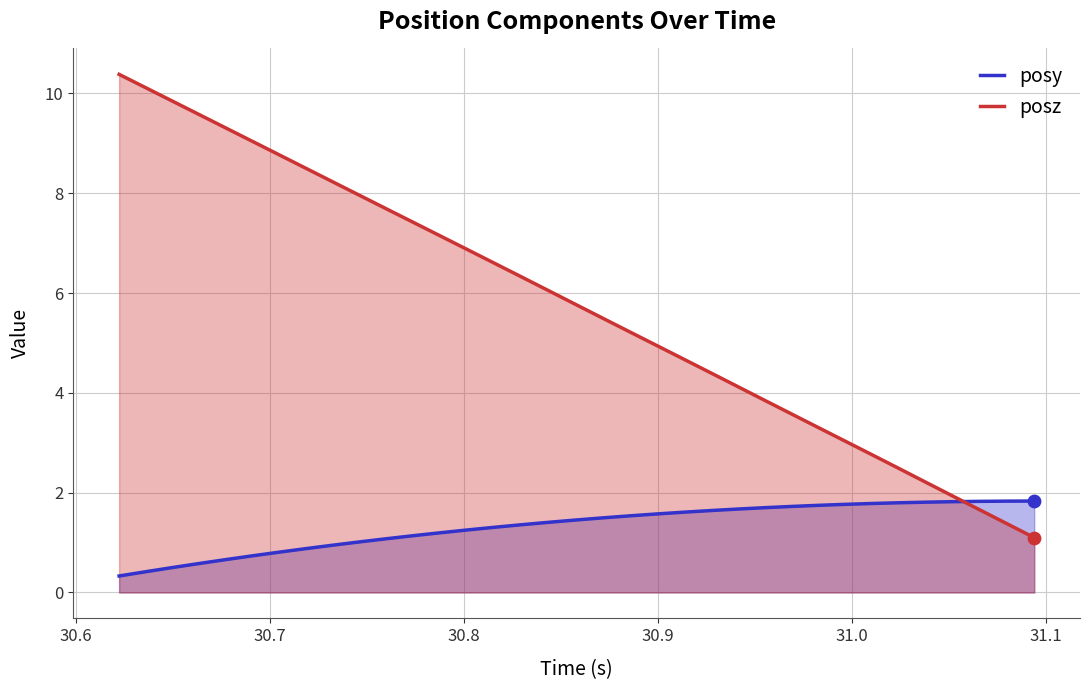

Which series reaches the minimum Y coordinate?

posy